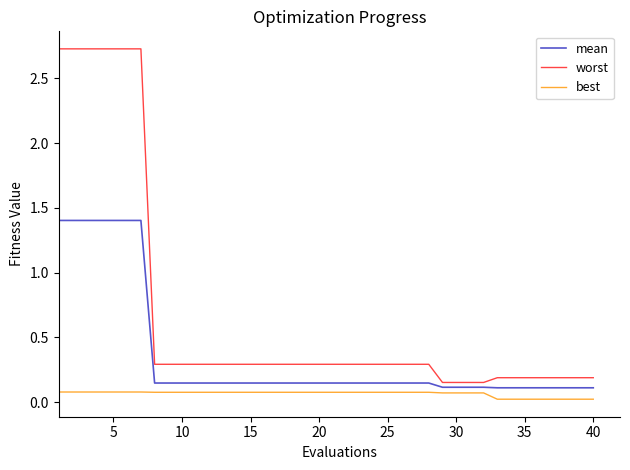

What is the greatest value displayed?

2.7